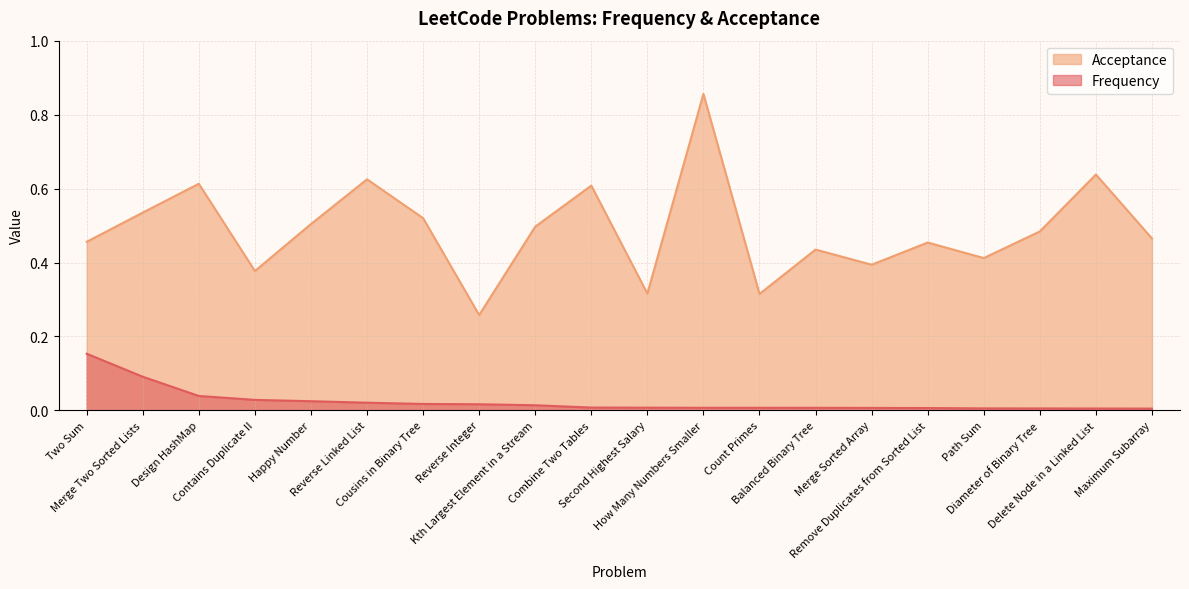

Which has a higher value, Contains Duplicate II or Reverse Integer?

Contains Duplicate II